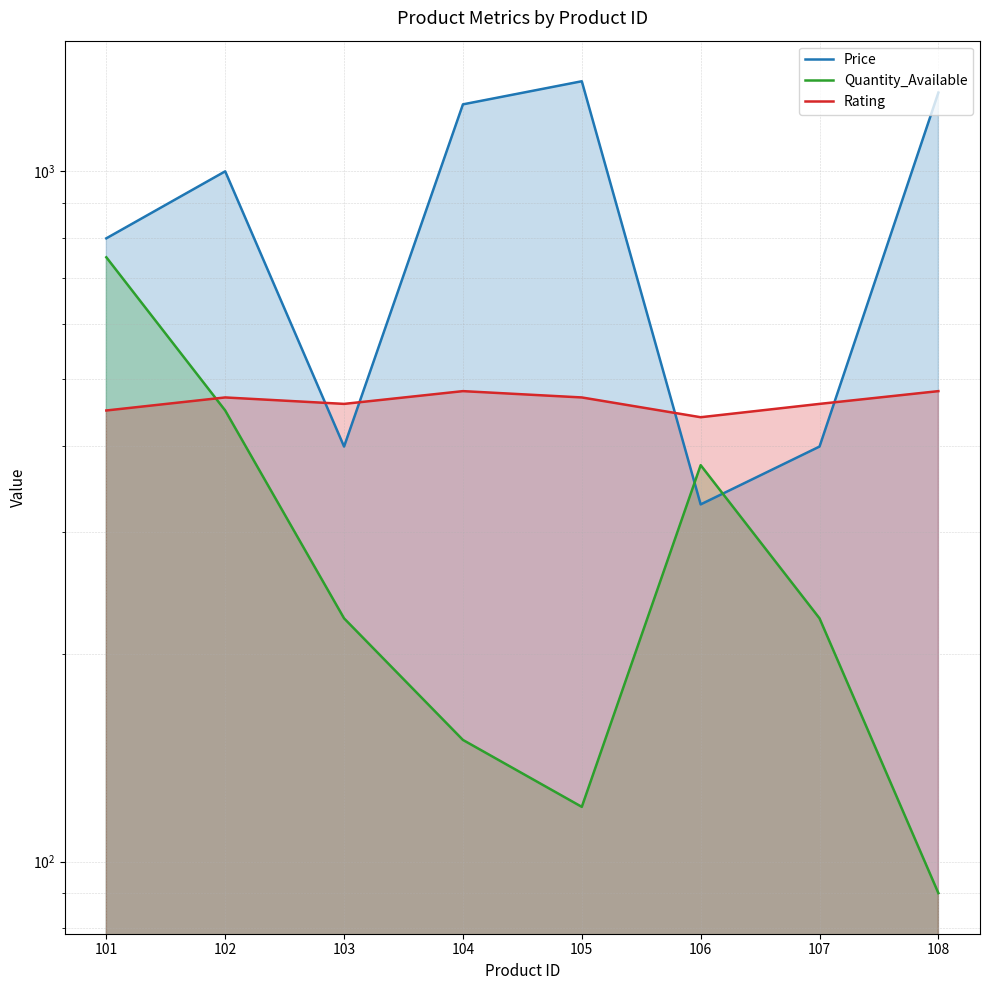

List the series in order of their peak value, highest first.

Price, Quantity_Available, Rating